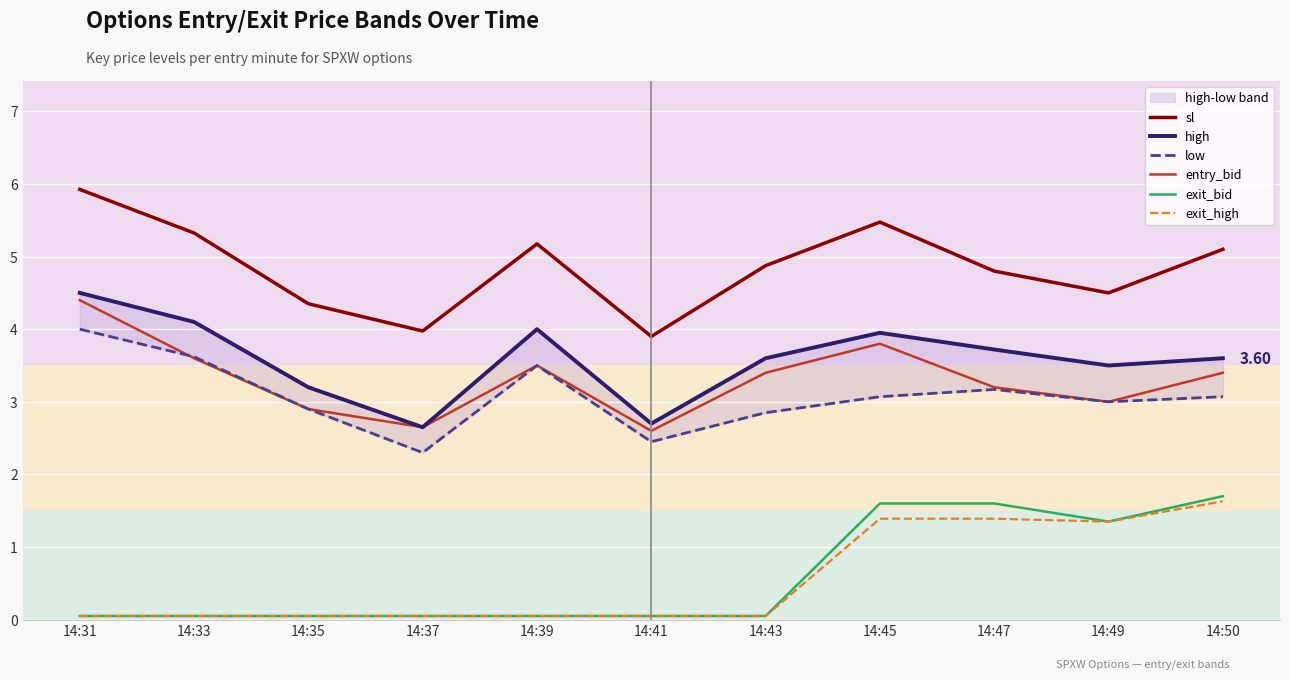

True or false: low and exit_high cross at least once.

False